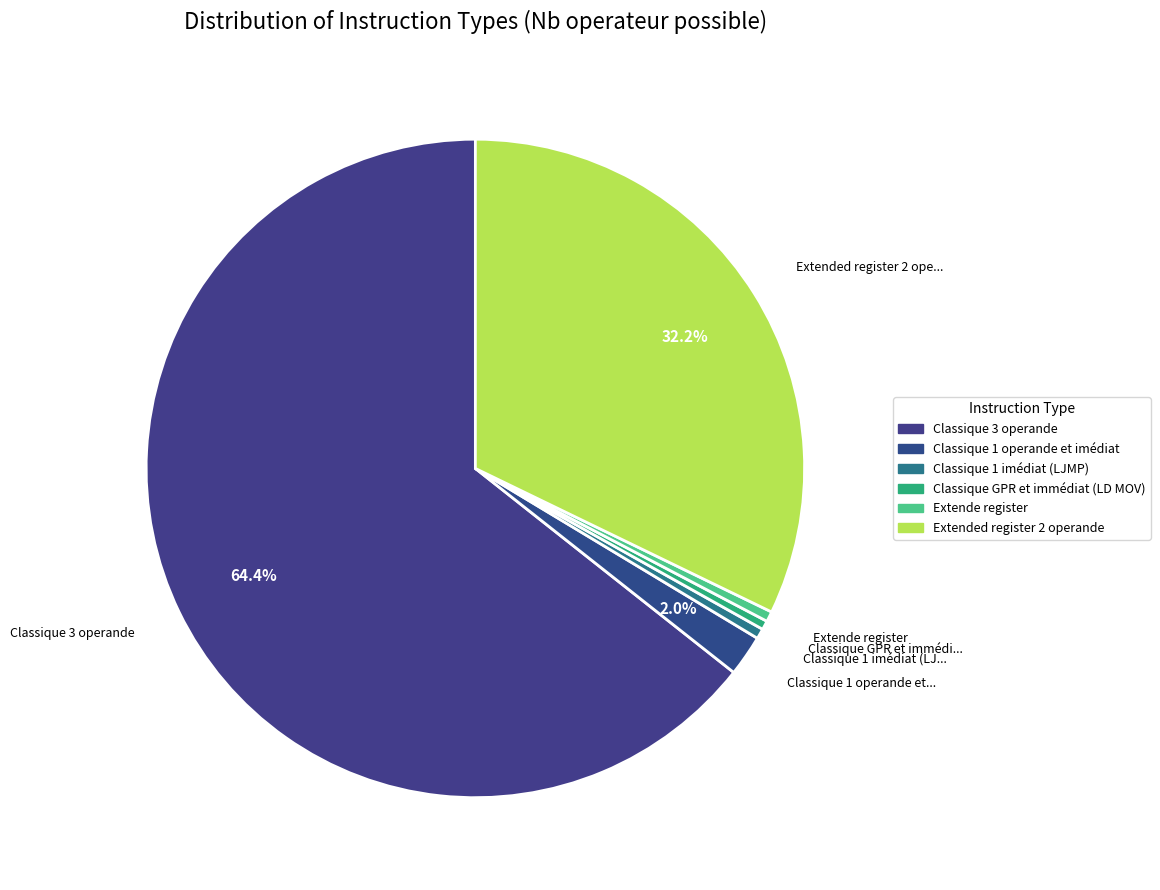

Which slice is the smallest?

Classique GPR et immédiat (LD MOV)